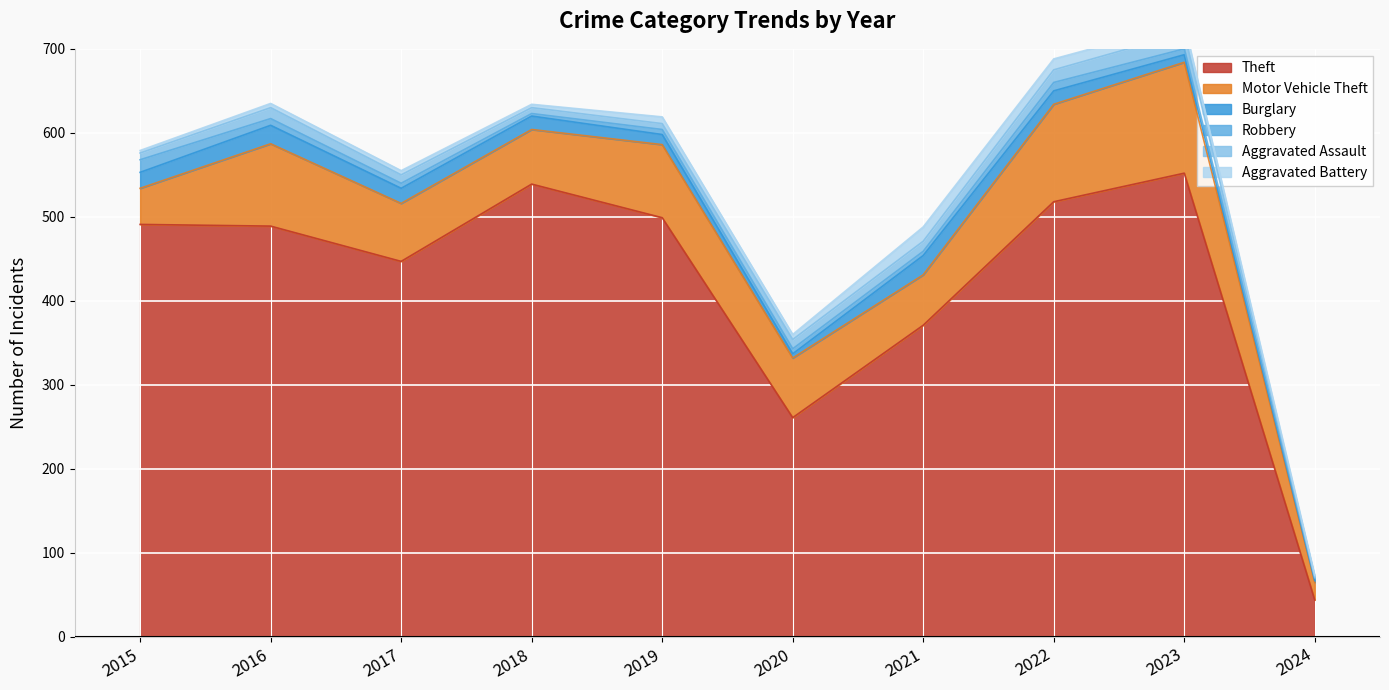

Is the value of Aggravated Assault at 2019 greater than the value of Theft at 2024?

No